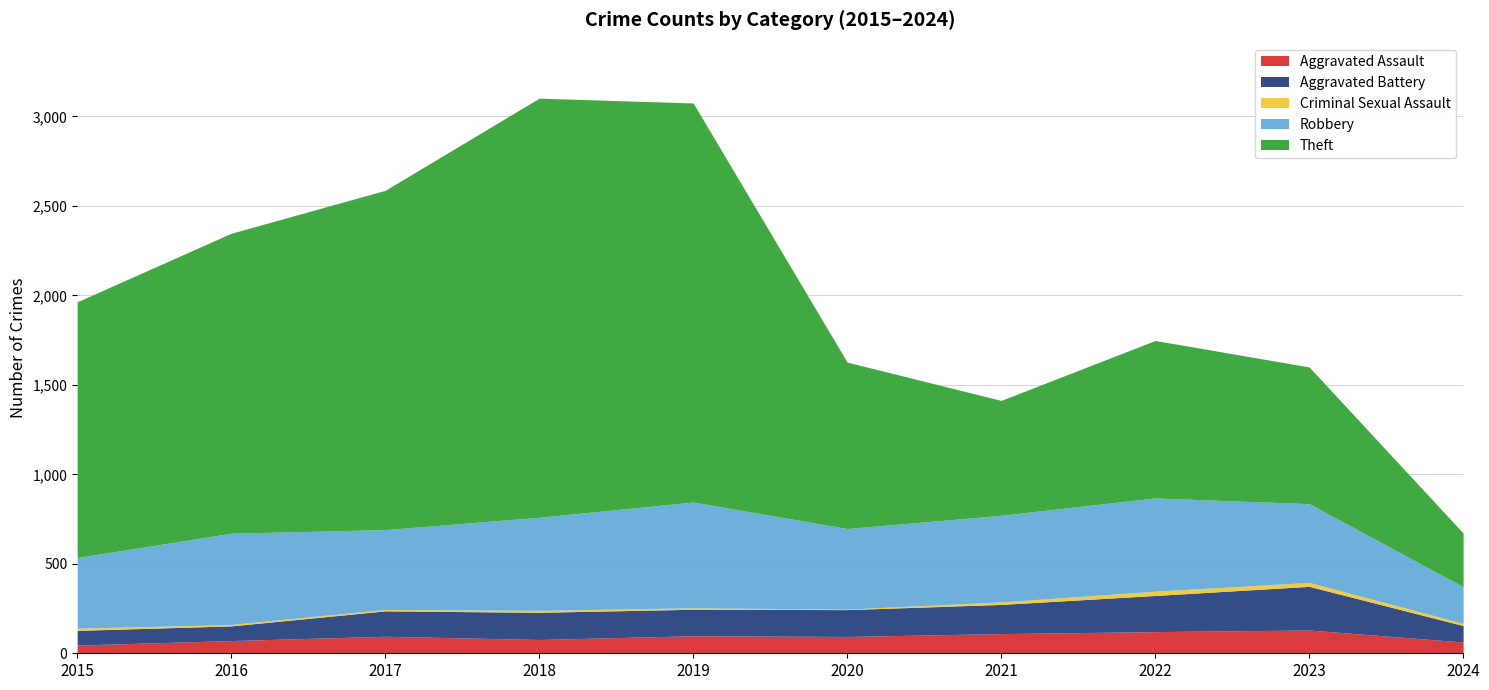

Which series has the largest total across all categories?

Theft